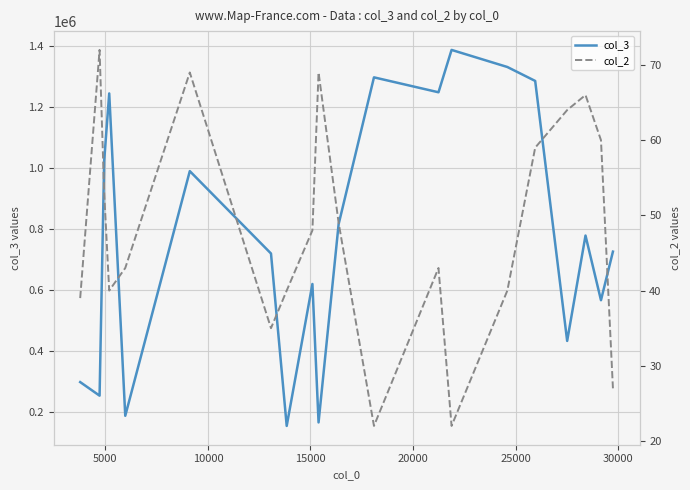

Count the number of categories in the chart.

20